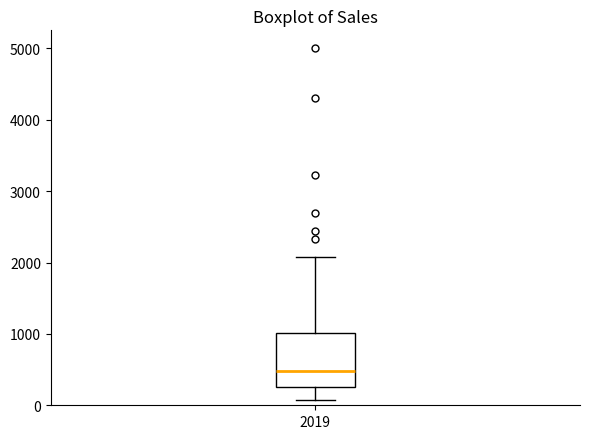

Read this box plot against the y-axis: the position of the median line, the range covered by the box, and the ends of both whiskers. The values are not printed on the chart, so give them approximately, as read against the axis.

median 500, box 300 to 1000, whiskers 100 to 2100